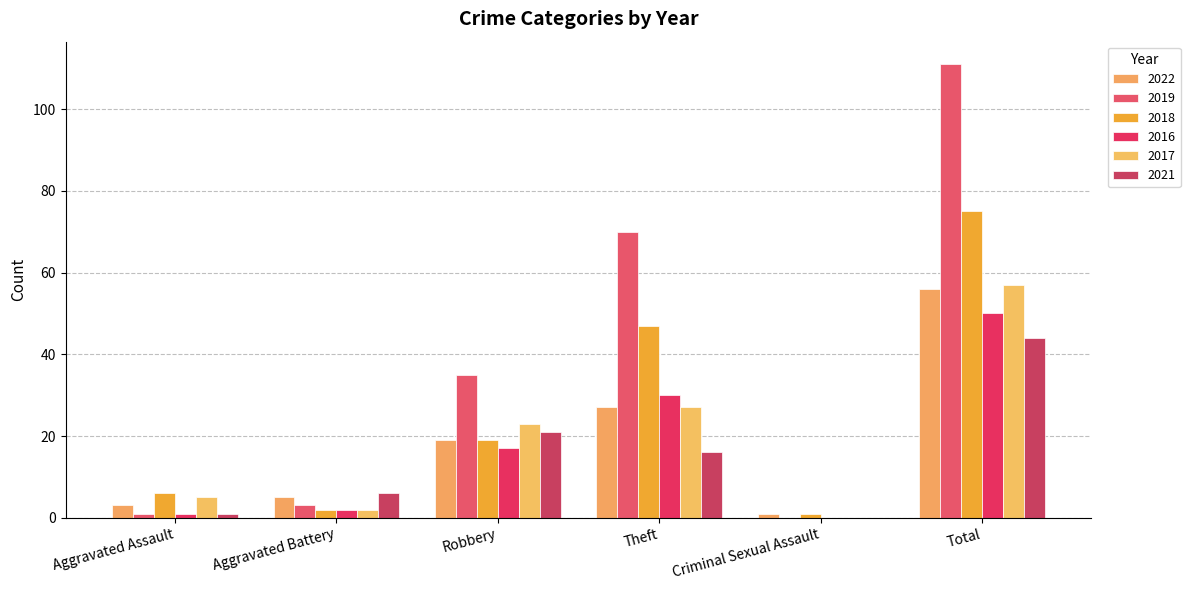

What is the value of the 2021 bar at the 3rd from the left?

21